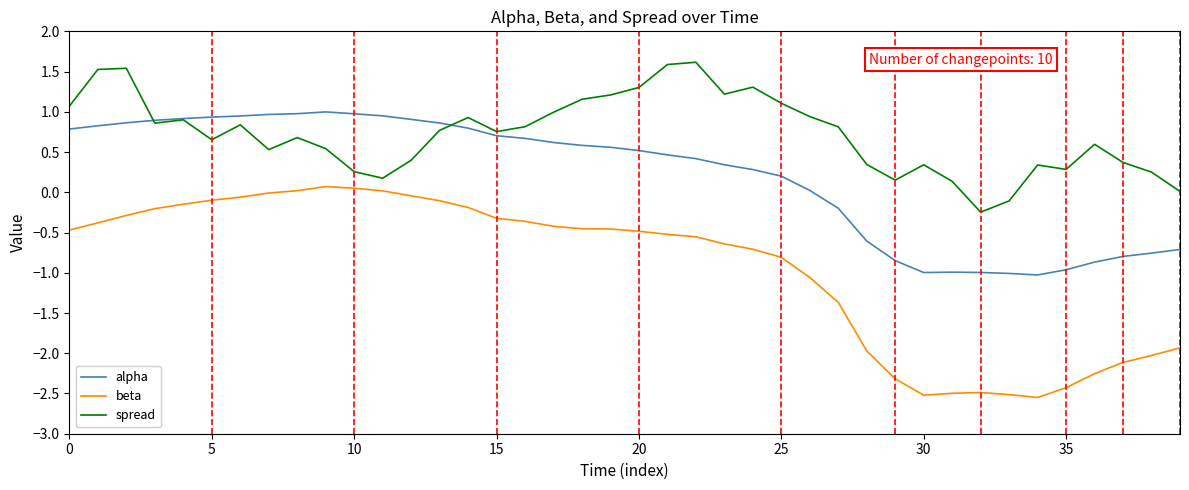

List the series in order of their overall mean, lowest first.

beta, alpha, spread